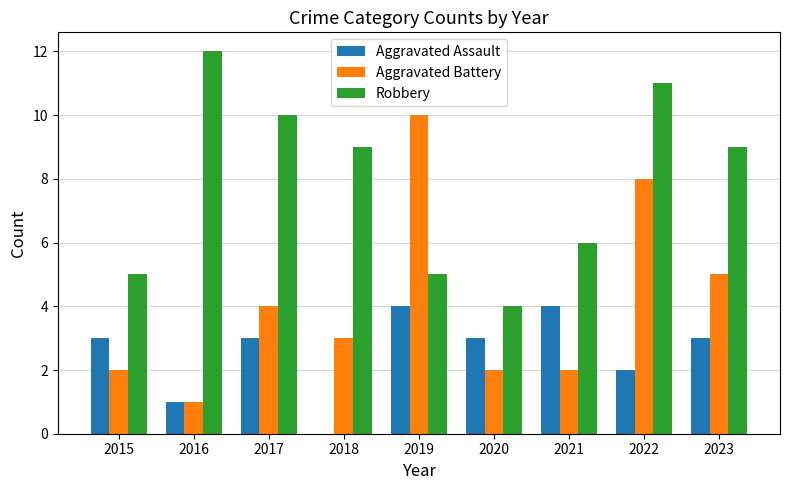

Does the chart contain stacked bars?

No